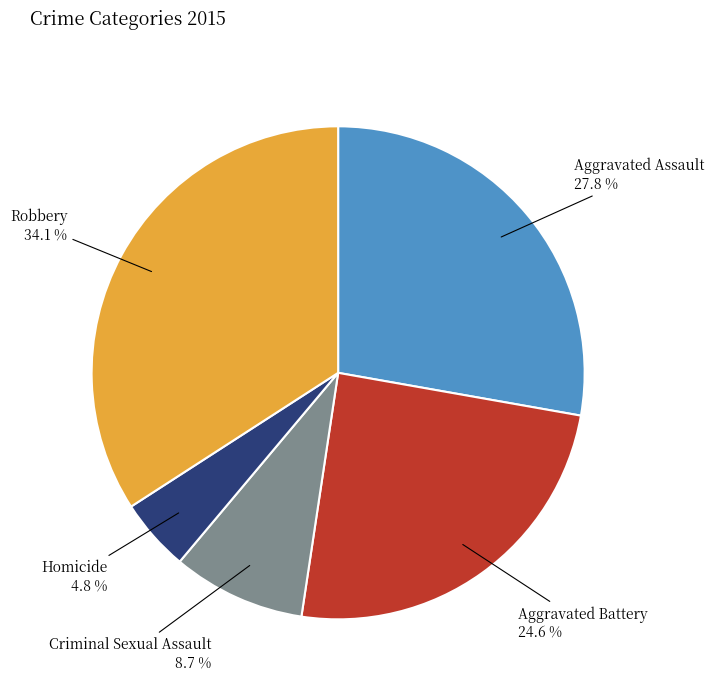

Is there any slice that represents more than half of the pie?

No